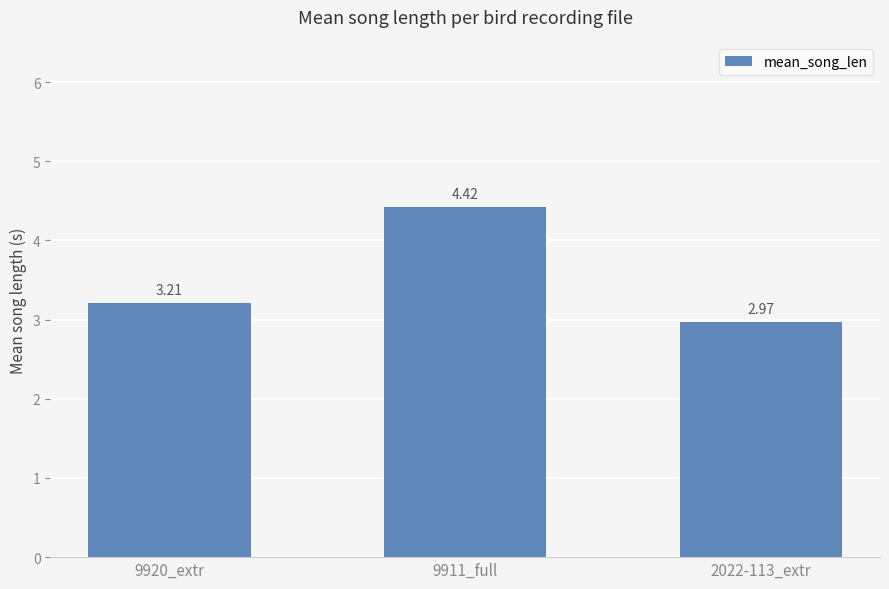

What is the label of the 2nd bar from the right?

9911_full